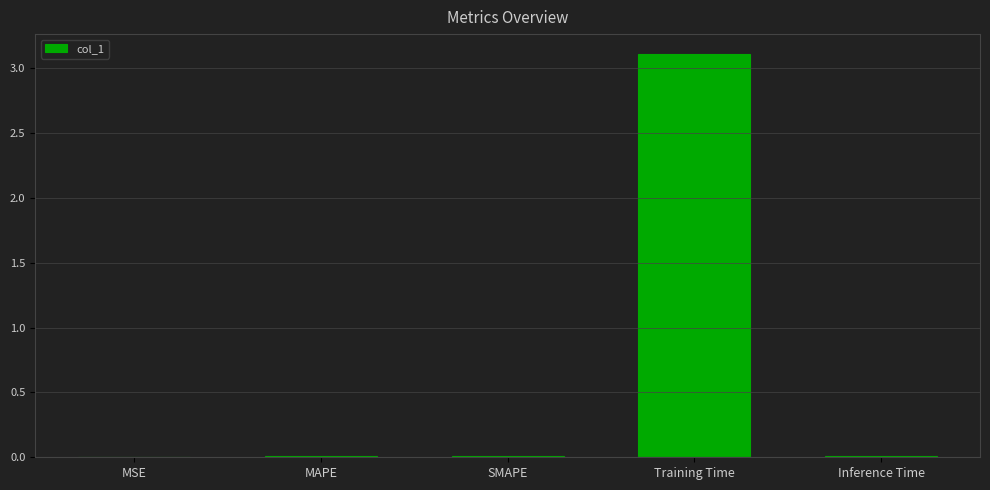

What is the change in value from MAPE to Training Time?

+3.1